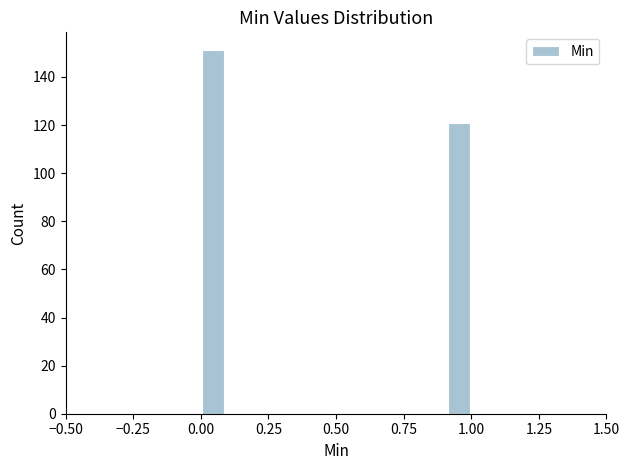

Around what value on the x-axis is the tallest bar? Give the approximate position of its centre, as read against the axis.

0.05